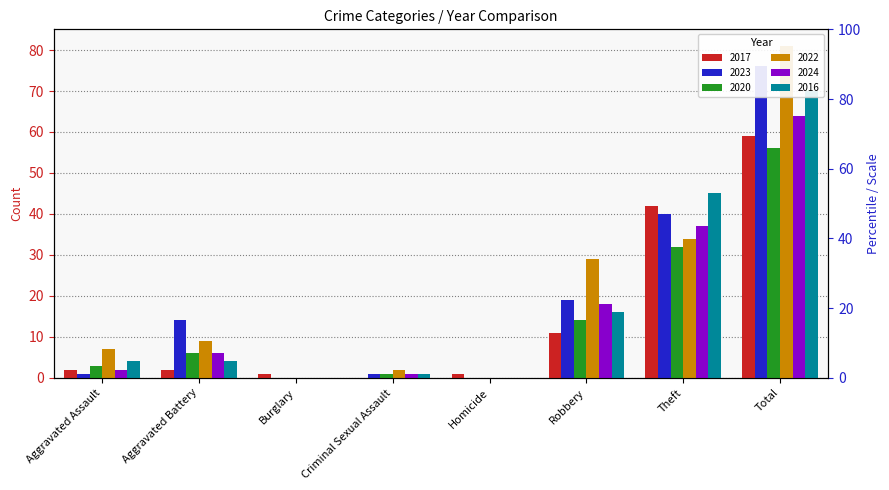

What are all the series names shown in the legend?

2017, 2023, 2020, 2022, 2024, 2016